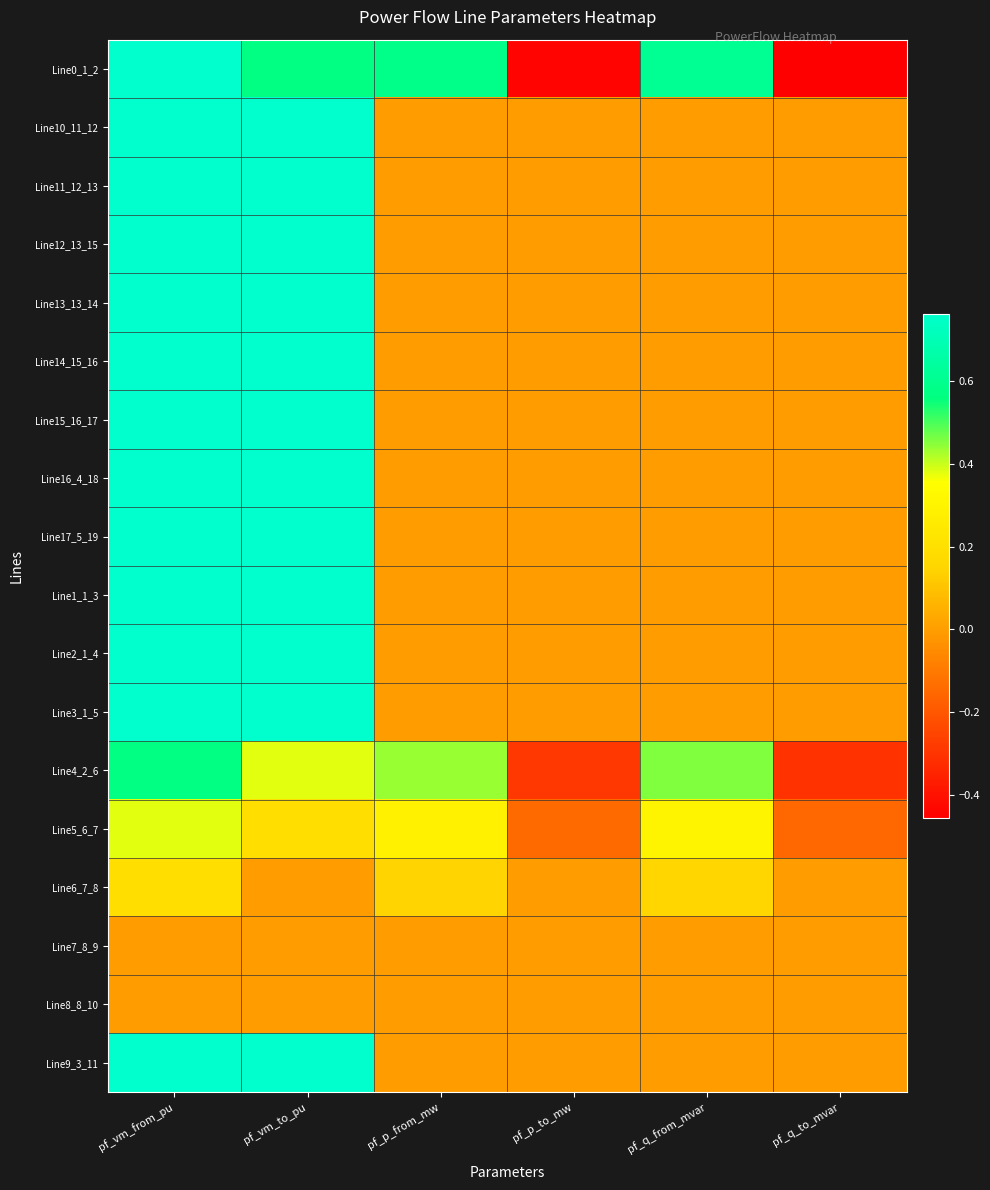

Reading left to right, what are all the values shown in this chart?

Line0_1_2: pf_vm_from_pu=0.8	pf_vm_to_pu=0.6	pf_p_from_mw=0.6	pf_p_to_mw=-0.4	pf_q_from_mvar=0.6	pf_q_to_mvar=-0.5
Line10_11_12: pf_vm_from_pu=0.8	pf_vm_to_pu=0.8	pf_p_from_mw=0.0	pf_p_to_mw=0.0	pf_q_from_mvar=0.0	pf_q_to_mvar=0.0
Line11_12_13: pf_vm_from_pu=0.8	pf_vm_to_pu=0.8	pf_p_from_mw=0.0	pf_p_to_mw=0.0	pf_q_from_mvar=0.0	pf_q_to_mvar=0.0
Line12_13_15: pf_vm_from_pu=0.8	pf_vm_to_pu=0.8	pf_p_from_mw=0.0	pf_p_to_mw=0.0	pf_q_from_mvar=0.0	pf_q_to_mvar=0.0
Line13_13_14: pf_vm_from_pu=0.8	pf_vm_to_pu=0.8	pf_p_from_mw=0.0	pf_p_to_mw=0.0	pf_q_from_mvar=0.0	pf_q_to_mvar=0.0
Line14_15_16: pf_vm_from_pu=0.8	pf_vm_to_pu=0.8	pf_p_from_mw=0.0	pf_p_to_mw=0.0	pf_q_from_mvar=0.0	pf_q_to_mvar=0.0
Line15_16_17: pf_vm_from_pu=0.8	pf_vm_to_pu=0.8	pf_p_from_mw=0.0	pf_p_to_mw=0.0	pf_q_from_mvar=0.0	pf_q_to_mvar=0.0
Line16_4_18: pf_vm_from_pu=0.8	pf_vm_to_pu=0.8	pf_p_from_mw=0.0	pf_p_to_mw=0.0	pf_q_from_mvar=0.0	pf_q_to_mvar=0.0
Line17_5_19: pf_vm_from_pu=0.8	pf_vm_to_pu=0.8	pf_p_from_mw=0.0	pf_p_to_mw=0.0	pf_q_from_mvar=0.0	pf_q_to_mvar=0.0
Line1_1_3: pf_vm_from_pu=0.8	pf_vm_to_pu=0.8	pf_p_from_mw=0.0	pf_p_to_mw=0.0	pf_q_from_mvar=0.0	pf_q_to_mvar=0.0
Line2_1_4: pf_vm_from_pu=0.8	pf_vm_to_pu=0.8	pf_p_from_mw=0.0	pf_p_to_mw=0.0	pf_q_from_mvar=0.0	pf_q_to_mvar=0.0
Line3_1_5: pf_vm_from_pu=0.8	pf_vm_to_pu=0.8	pf_p_from_mw=0.0	pf_p_to_mw=0.0	pf_q_from_mvar=0.0	pf_q_to_mvar=0.0
Line4_2_6: pf_vm_from_pu=0.6	pf_vm_to_pu=0.4	pf_p_from_mw=0.4	pf_p_to_mw=-0.3	pf_q_from_mvar=0.5	pf_q_to_mvar=-0.3
Line5_6_7: pf_vm_from_pu=0.4	pf_vm_to_pu=0.2	pf_p_from_mw=0.3	pf_p_to_mw=-0.1	pf_q_from_mvar=0.3	pf_q_to_mvar=-0.2
Line6_7_8: pf_vm_from_pu=0.2	pf_vm_to_pu=0.0	pf_p_from_mw=0.1	pf_p_to_mw=-0.0	pf_q_from_mvar=0.2	pf_q_to_mvar=-0.0
Line7_8_9: pf_vm_from_pu=0.0	pf_vm_to_pu=0.0	pf_p_from_mw=0.0	pf_p_to_mw=0.0	pf_q_from_mvar=0.0	pf_q_to_mvar=0.0
Line8_8_10: pf_vm_from_pu=0.0	pf_vm_to_pu=0.0	pf_p_from_mw=0.0	pf_p_to_mw=0.0	pf_q_from_mvar=0.0	pf_q_to_mvar=0.0
Line9_3_11: pf_vm_from_pu=0.8	pf_vm_to_pu=0.8	pf_p_from_mw=0.0	pf_p_to_mw=0.0	pf_q_from_mvar=0.0	pf_q_to_mvar=0.0